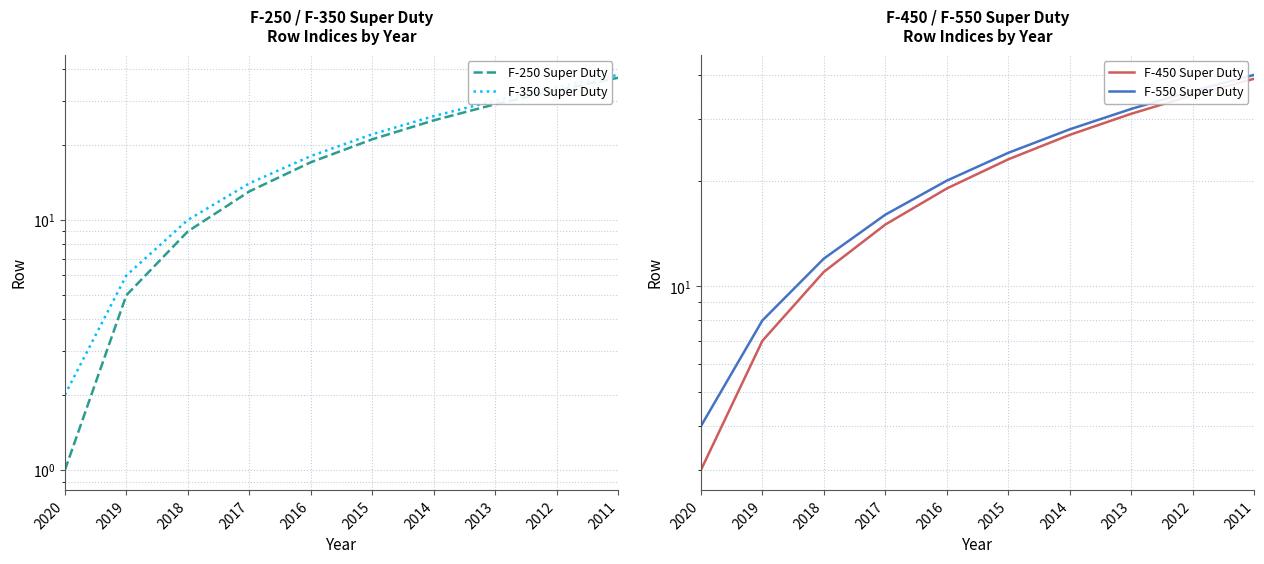

Rank the series by their average value, from highest to lowest.

F-550 Super Duty, F-450 Super Duty, F-350 Super Duty, F-250 Super Duty